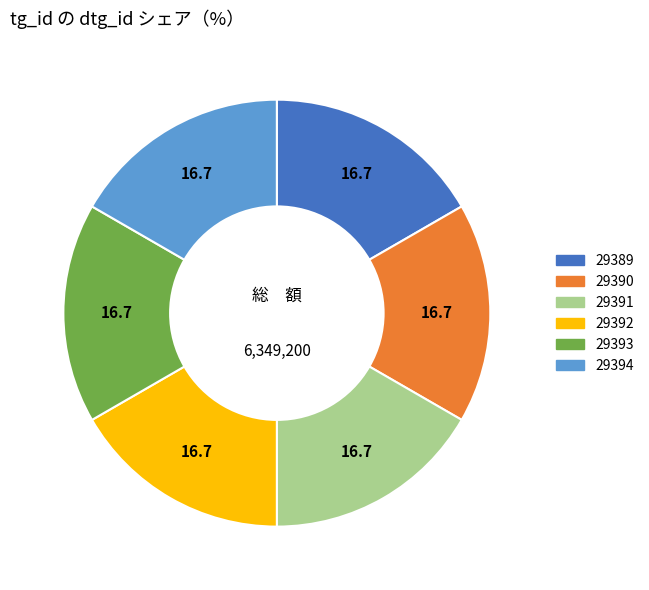

What is the ratio of the value at 29391 to the value at 29390?

1.0